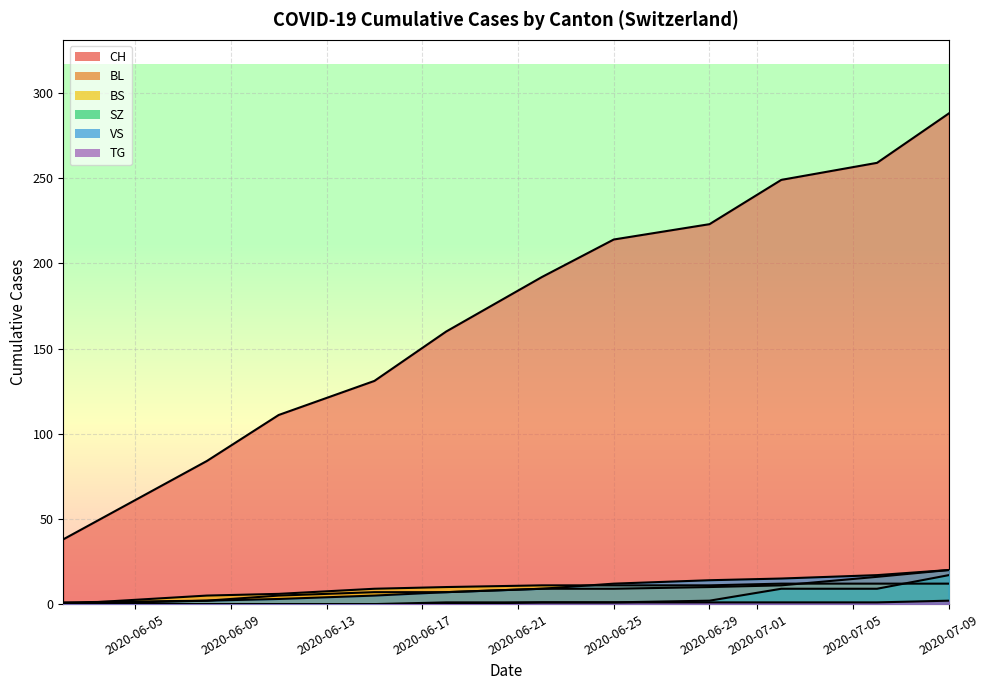

Does the chart display data point markers on the line(s)?

No